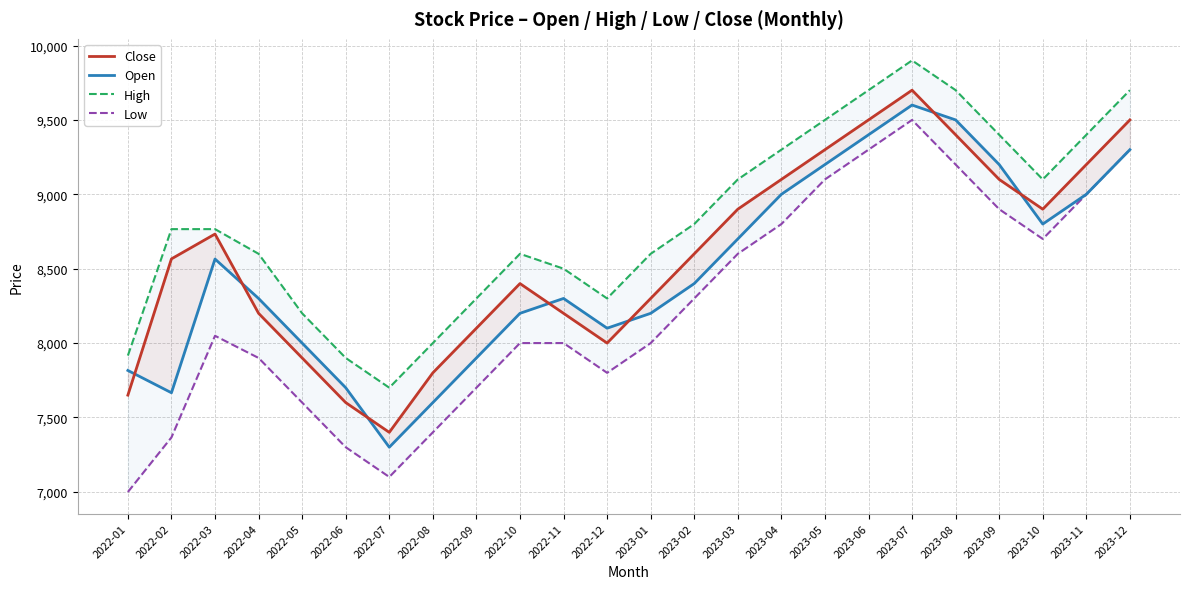

What is the difference between the maximum and minimum values in the High series?

2200